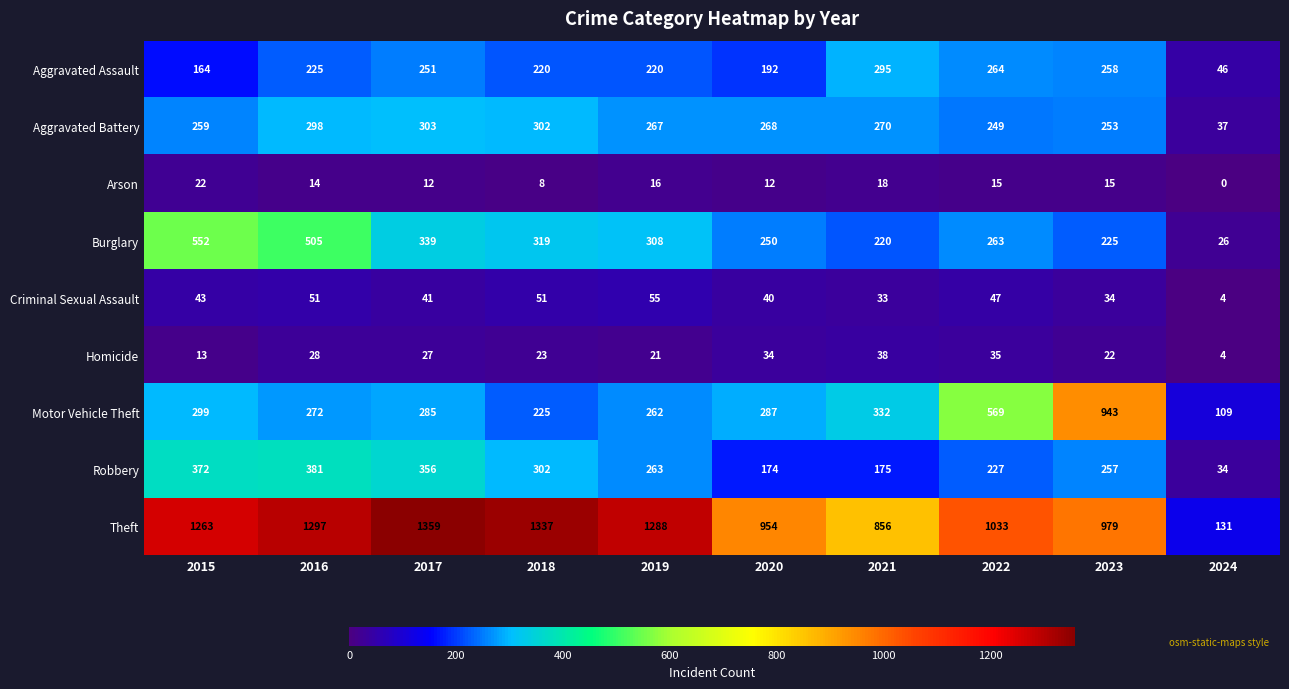

What is the average value of the Theft series?

1050